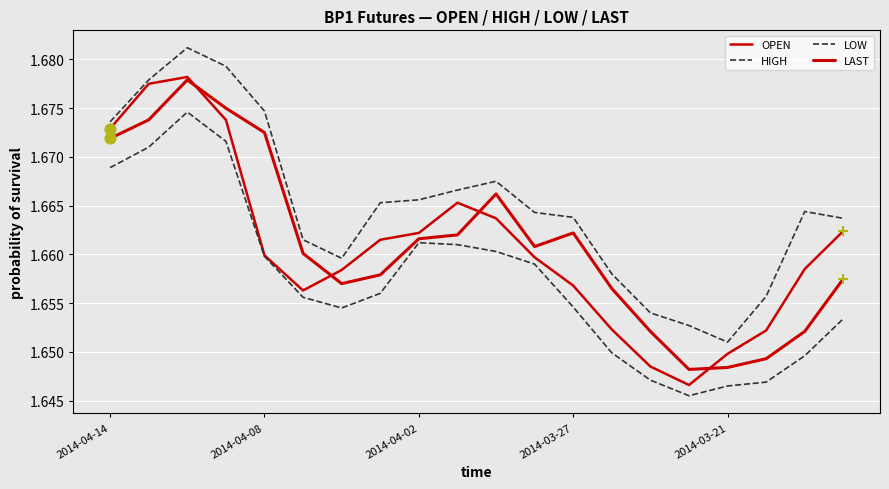

How many lines are shown in the chart?

4